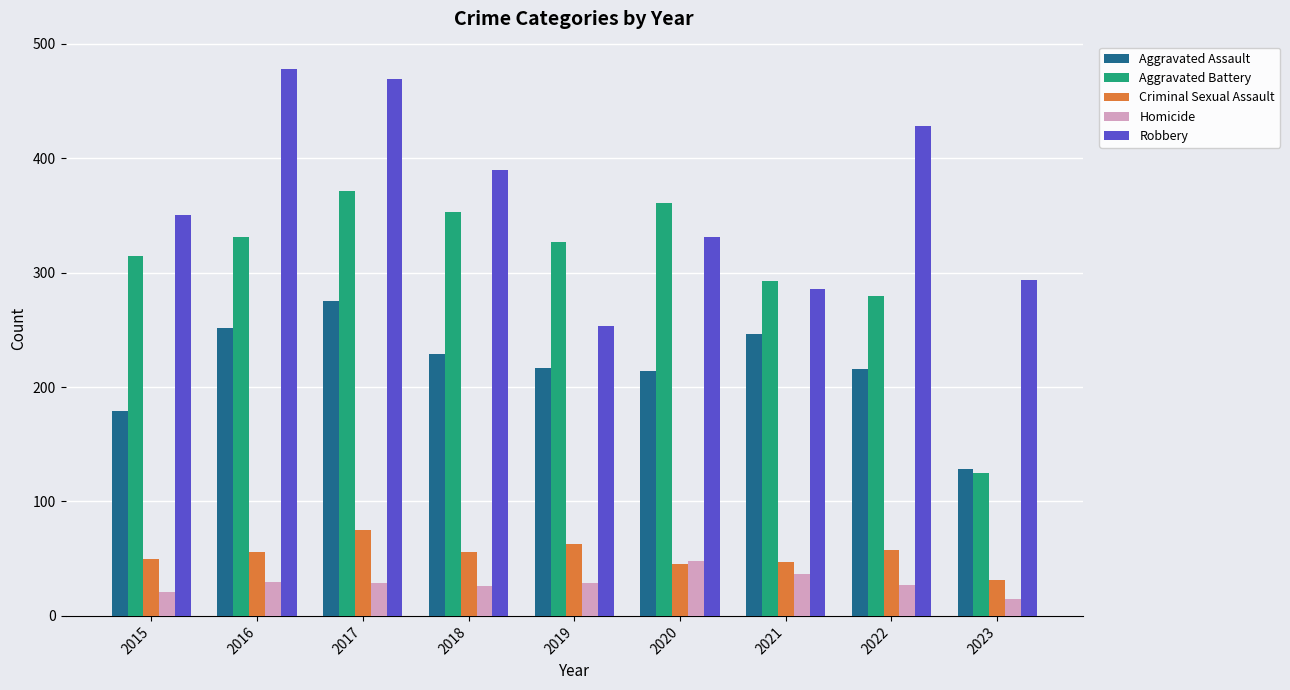

At which label is Robbery closest to 365?

2015